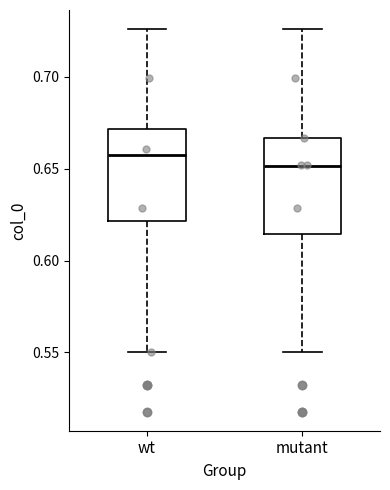

Which box has the lowest median line?

mutant